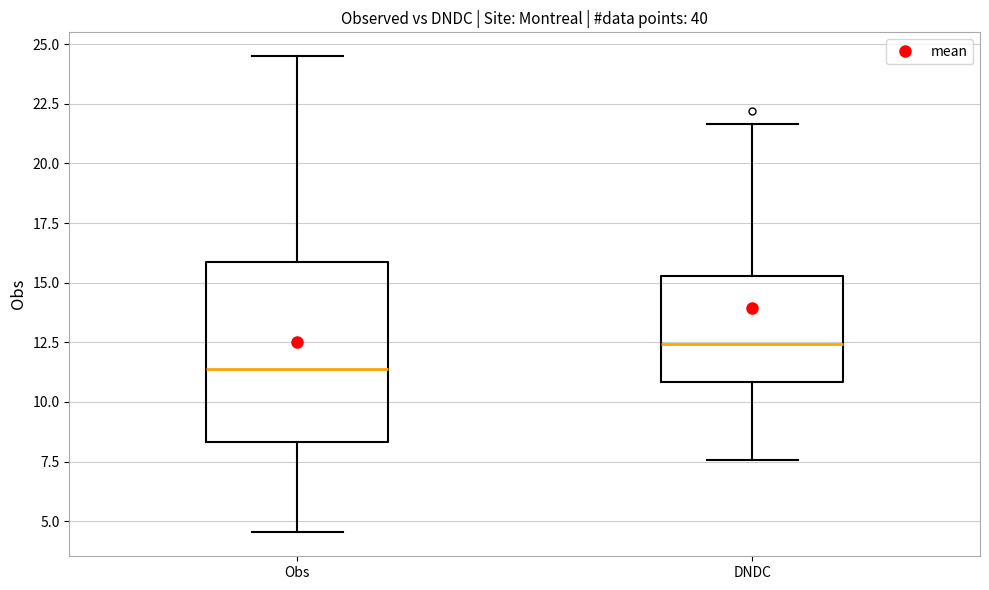

Comparing the boxes themselves (not the whiskers), which one is the tallest?

Obs